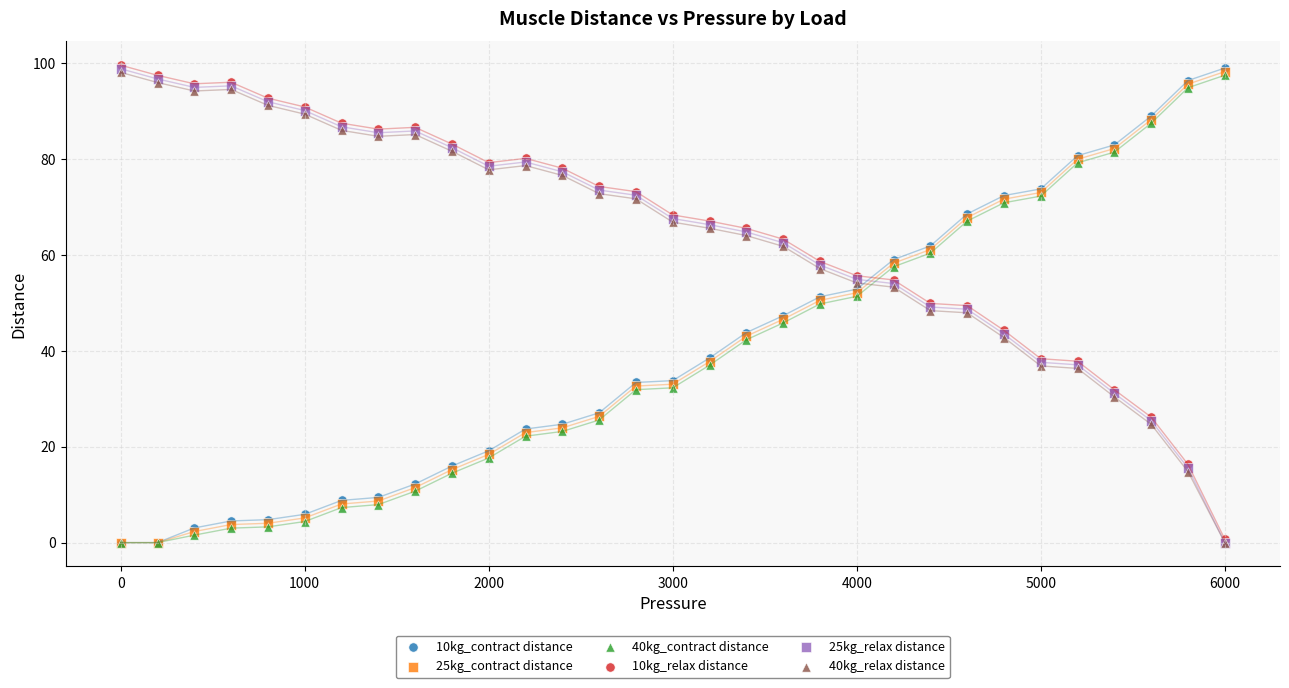

What are all the series names shown in the legend?

10kg_contract distance, 25kg_contract distance, 40kg_contract distance, 10kg_relax distance, 25kg_relax distance, 40kg_relax distance